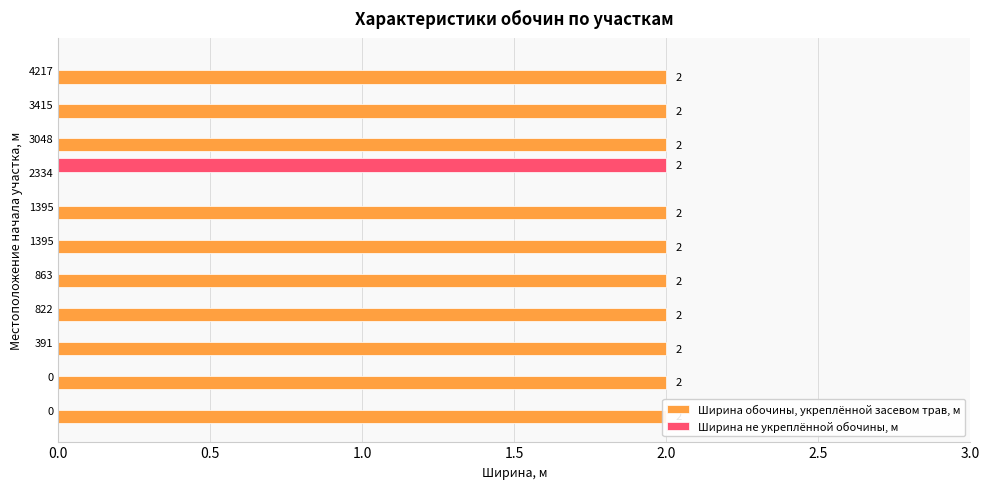

List the series in order of their overall mean, lowest first.

Ширина не укреплённой обочины, м, Ширина обочины, укреплённой засевом трав, м